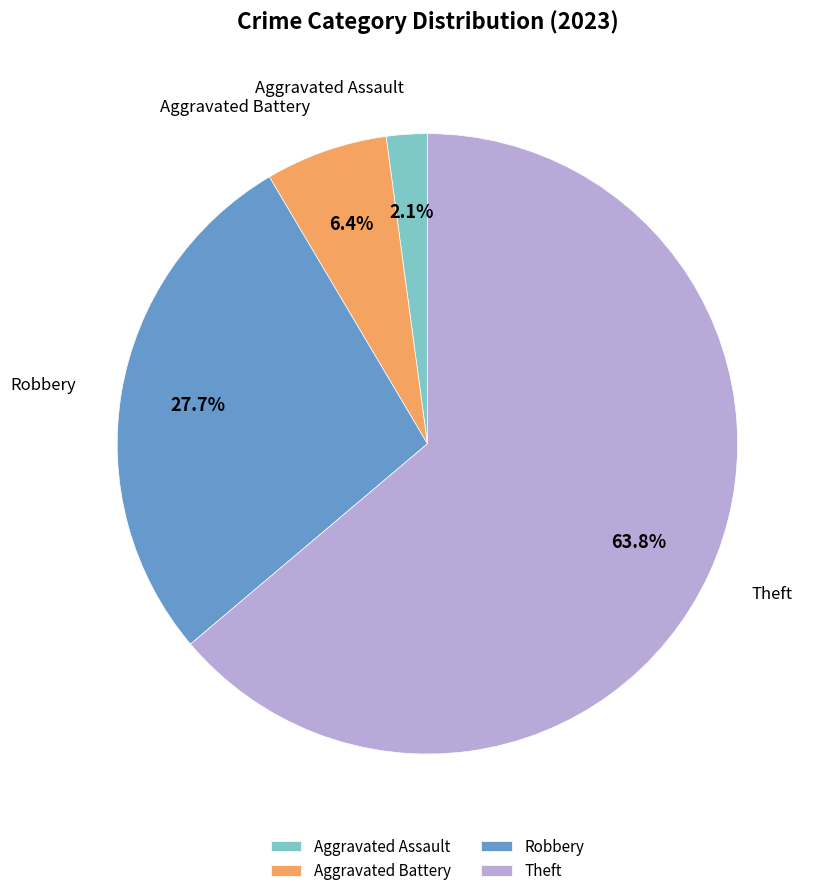

Count the number of slices in the pie.

4